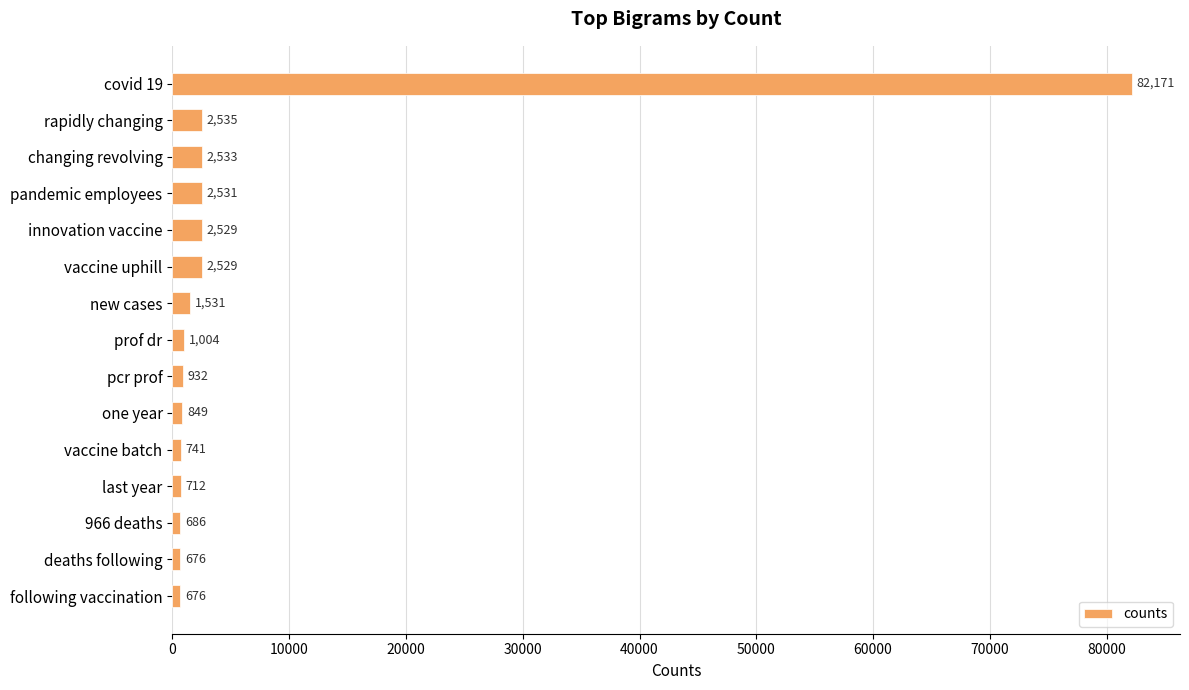

The chart shows a value of 33518 at covid 19. True or false?

False